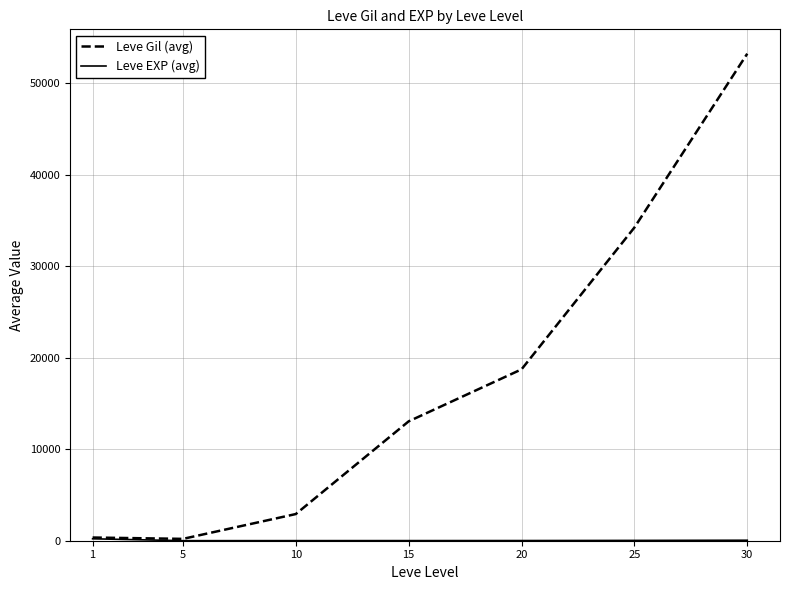

Which series has the largest range (max minus min)?

Leve Gil (avg)